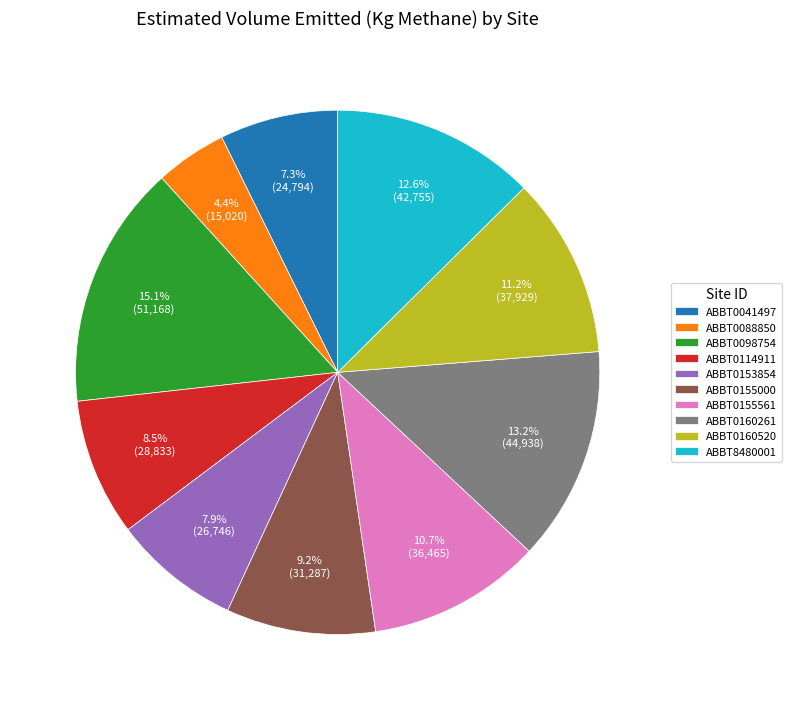

Does ABBT0155000 account for over 50% of the chart?

No